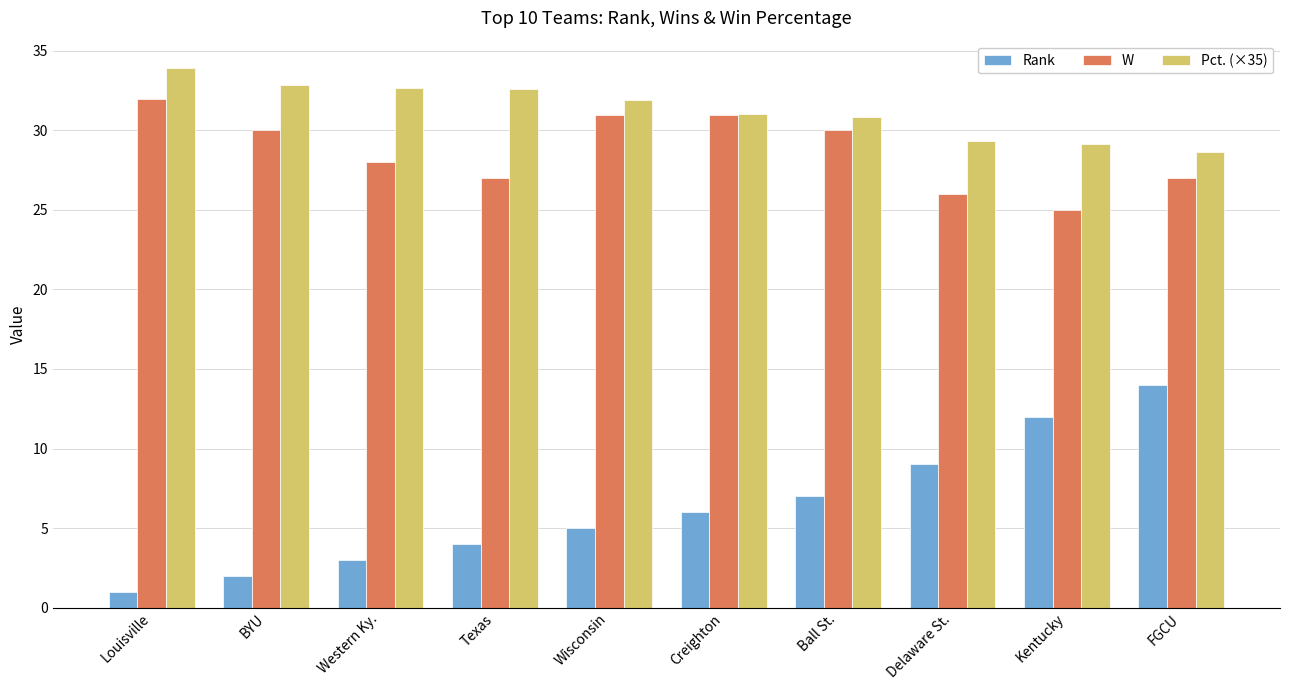

Which series has the largest total across all categories?

Pct. (×35)